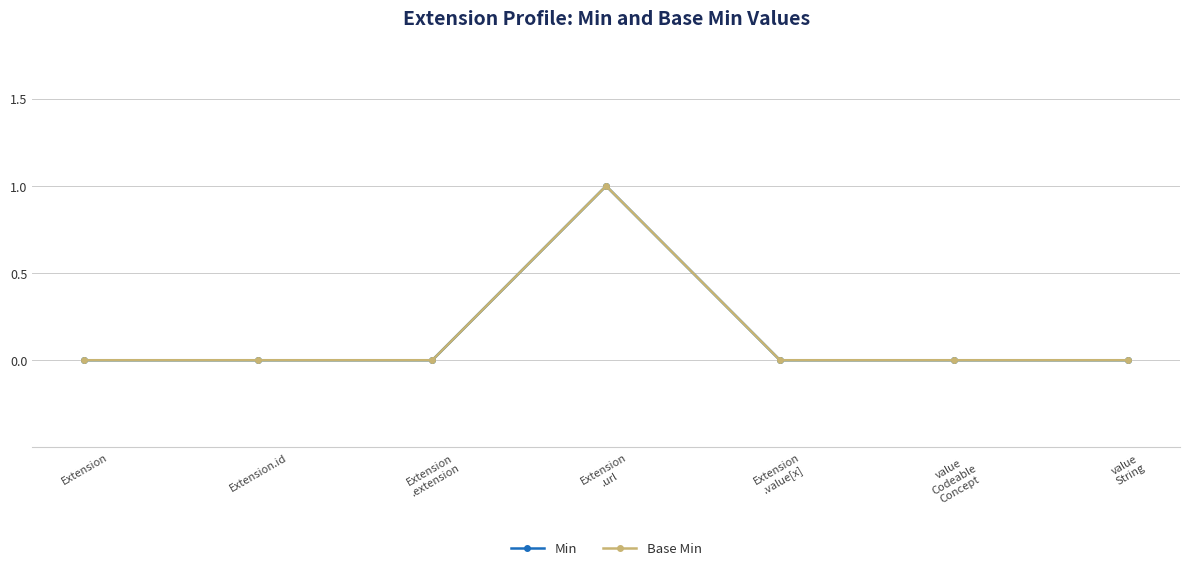

How many lines are shown in the chart?

2